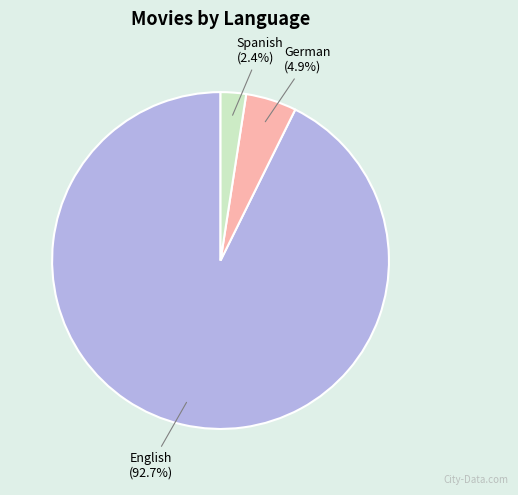

Does any single category account for the majority?

Yes